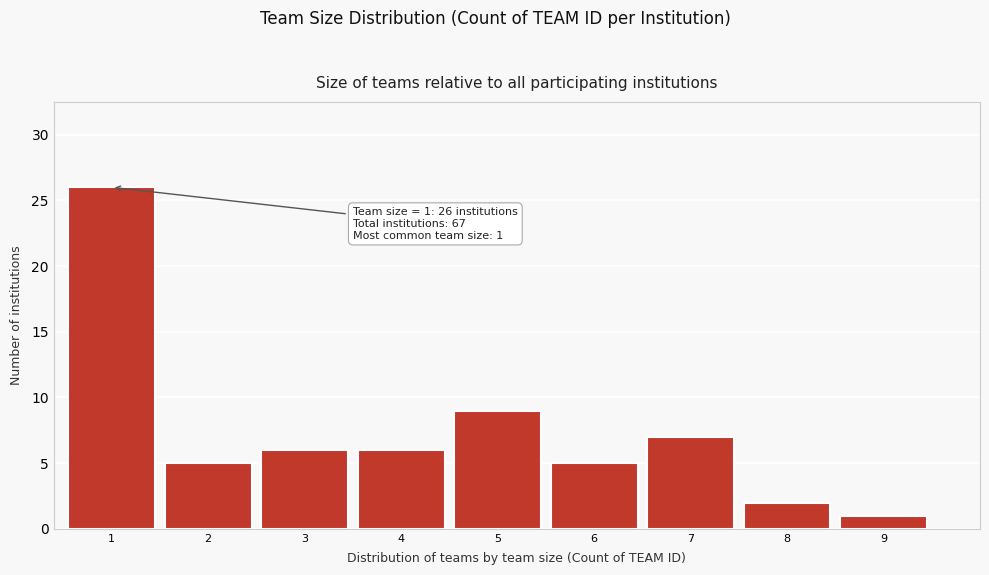

Reading left to right, transcribe all the data shown in this chart.

1=26	2=5	3=6	4=6	5=9	6=5	7=7	8=2	9=1